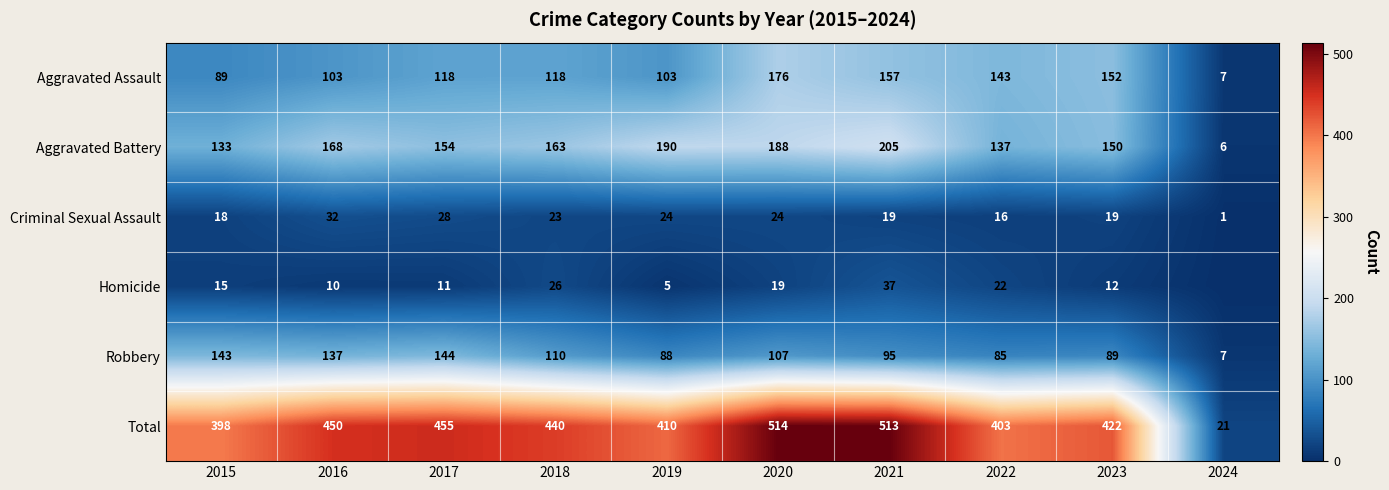

How many distinct data groups are displayed?

6